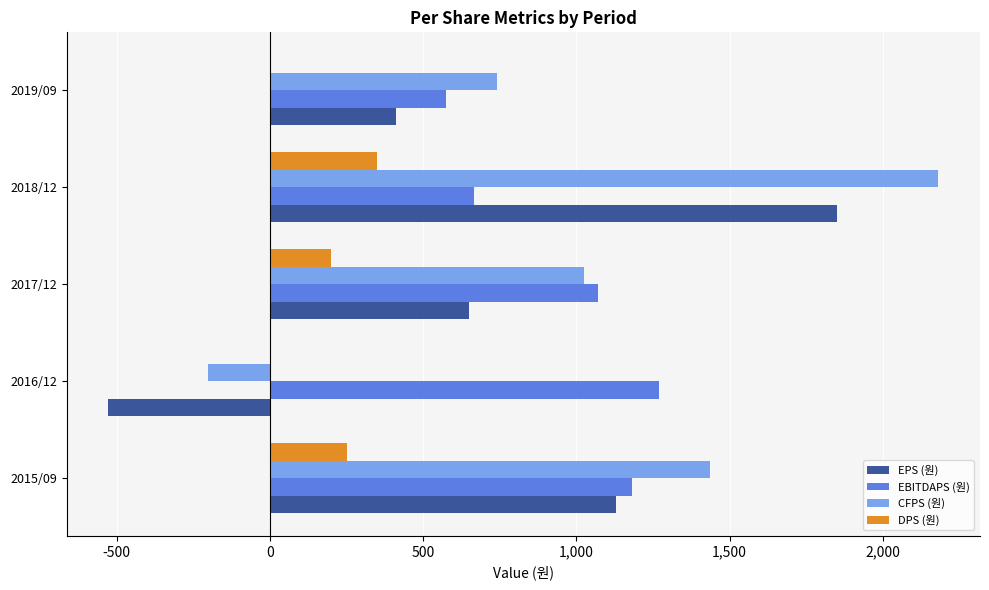

At which label is EBITDAPS (원) closest to 922?

2017/12